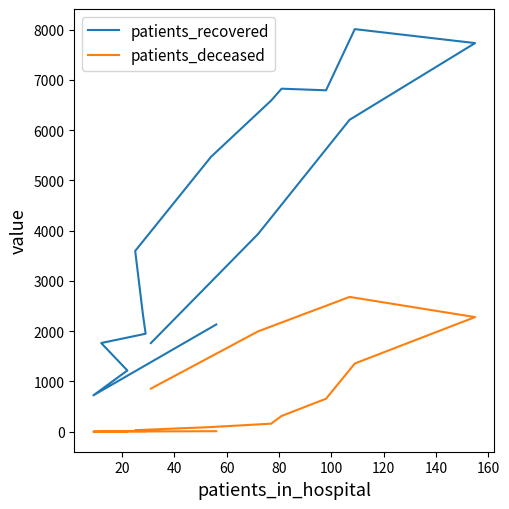

What is the sum of the patients_deceased values at 40 and 160?

164